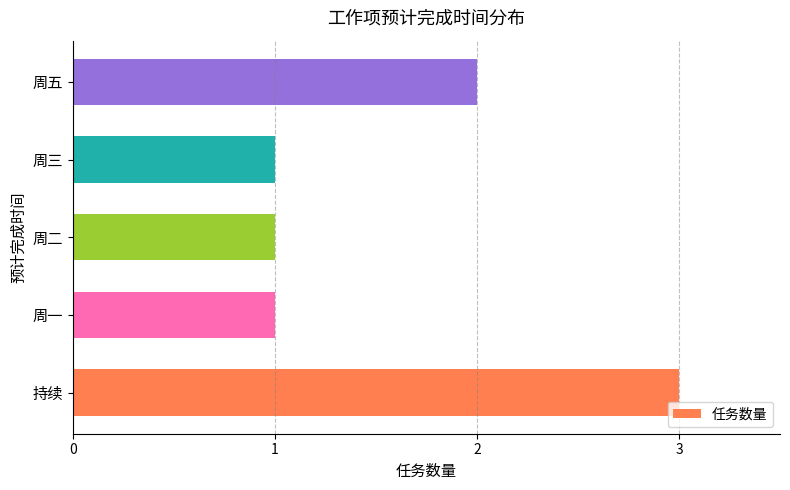

What is the maximum value shown in the chart?

3